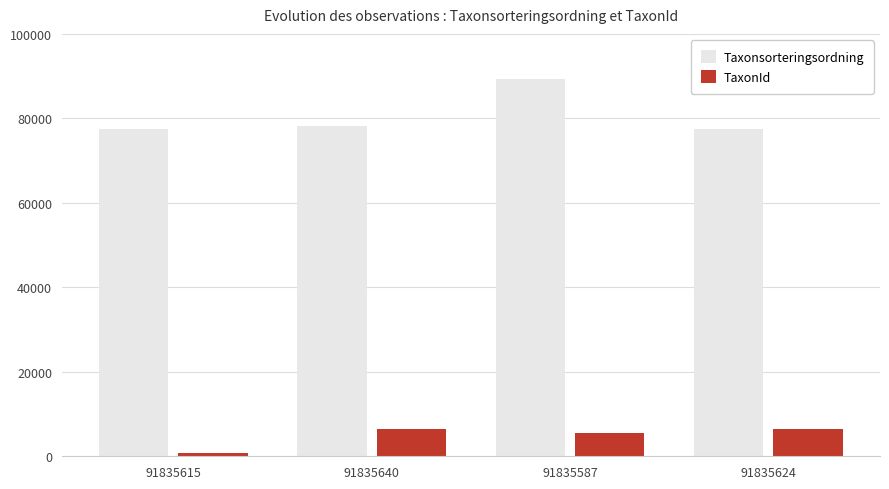

What is the lowest value of the TaxonId series?

864